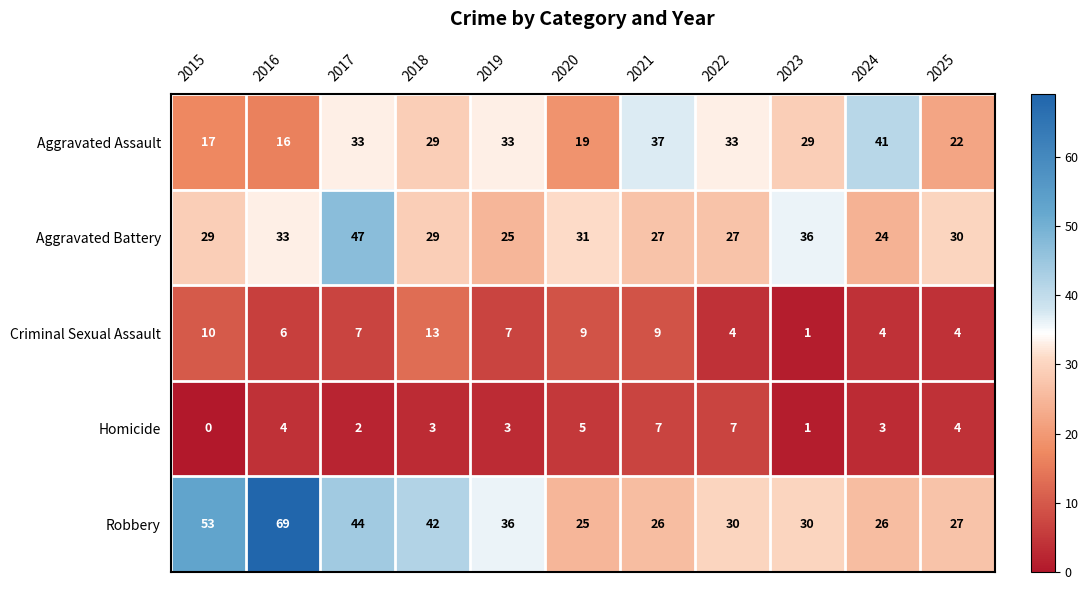

What is the sum of the Aggravated Assault values at 2016 and 2019?

49